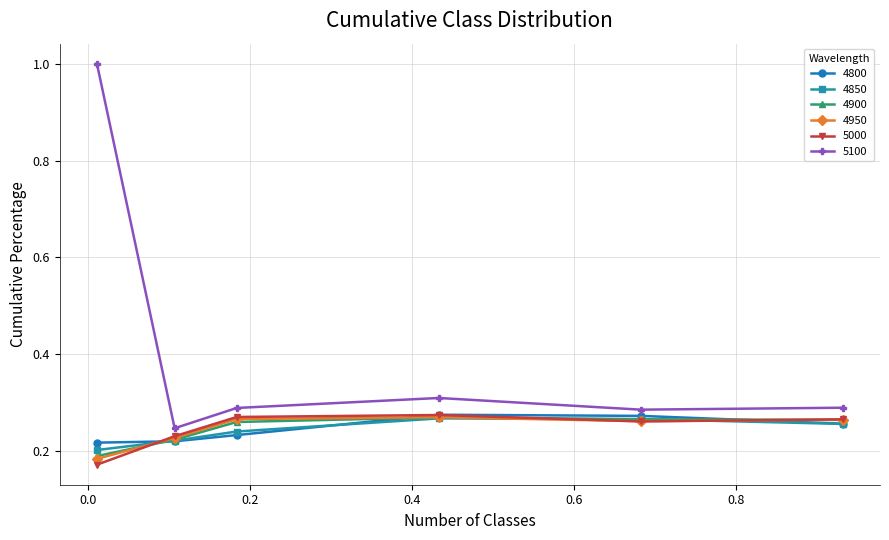

True or false: 5000 has more than 2 interior local peaks.

False